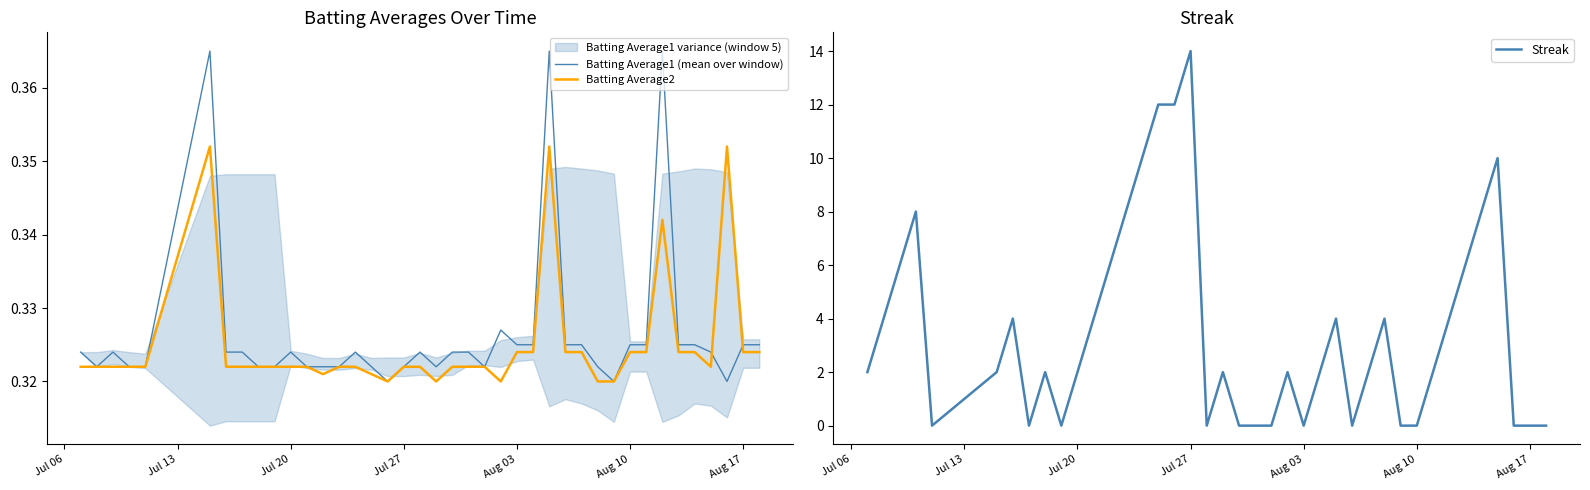

At which label does Streak reach its peak?

Jul 27